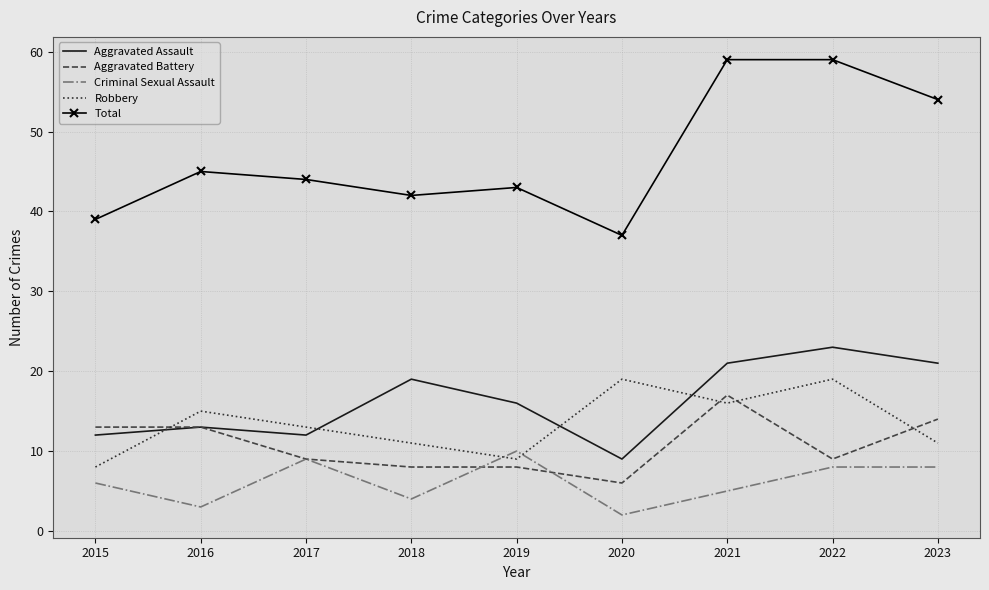

Which series has the largest range (max minus min)?

Total